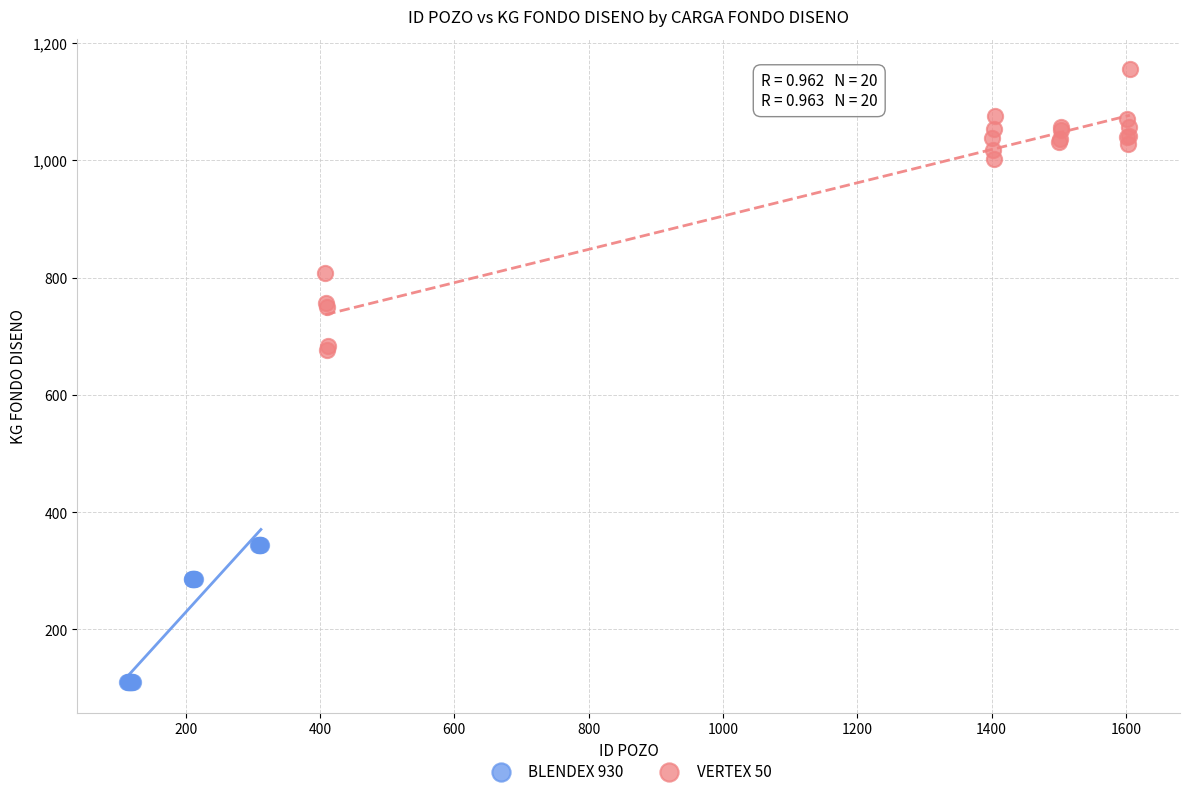

What are all the series names shown in the legend?

BLENDEX 930, VERTEX 50